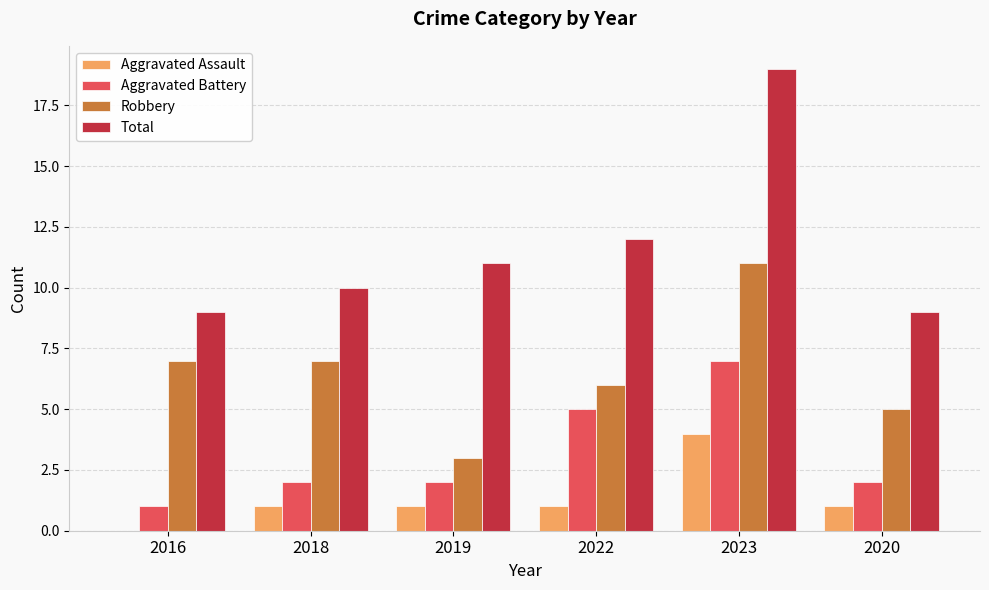

Which category has the highest value in the Aggravated Assault series?

2023